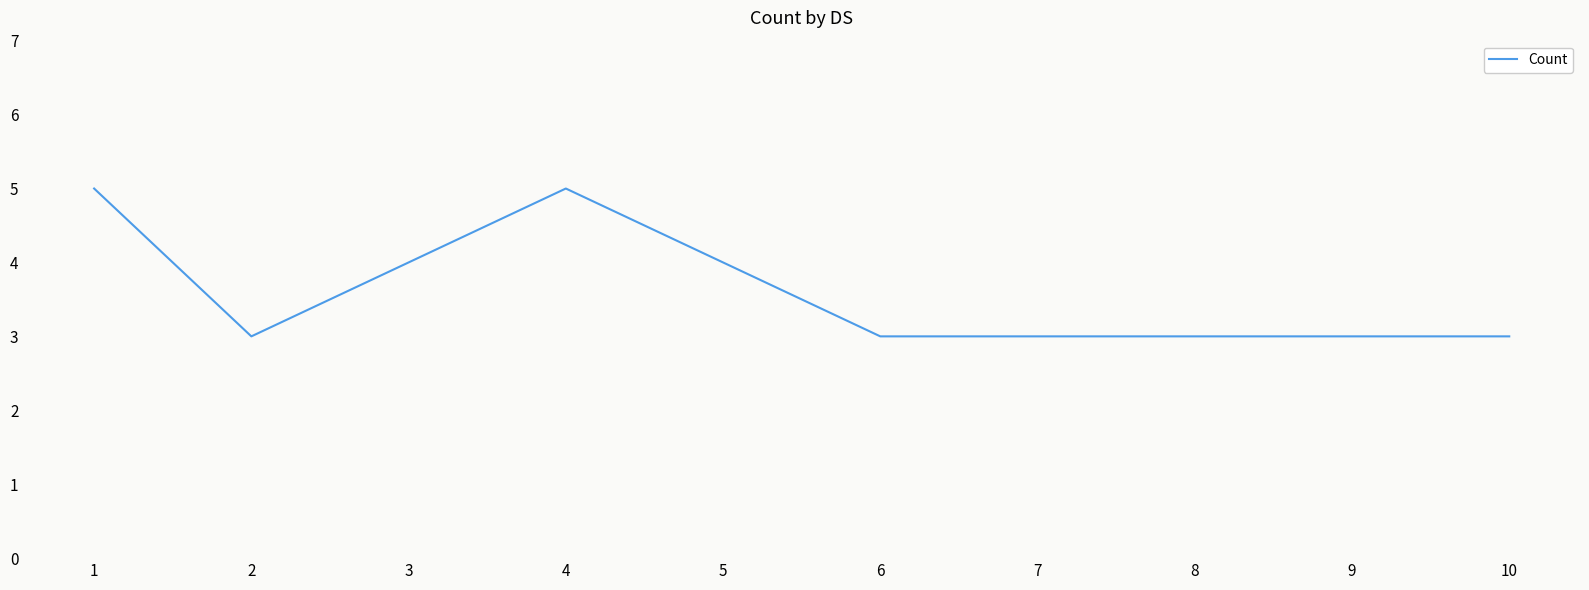

What is the smallest value displayed?

3